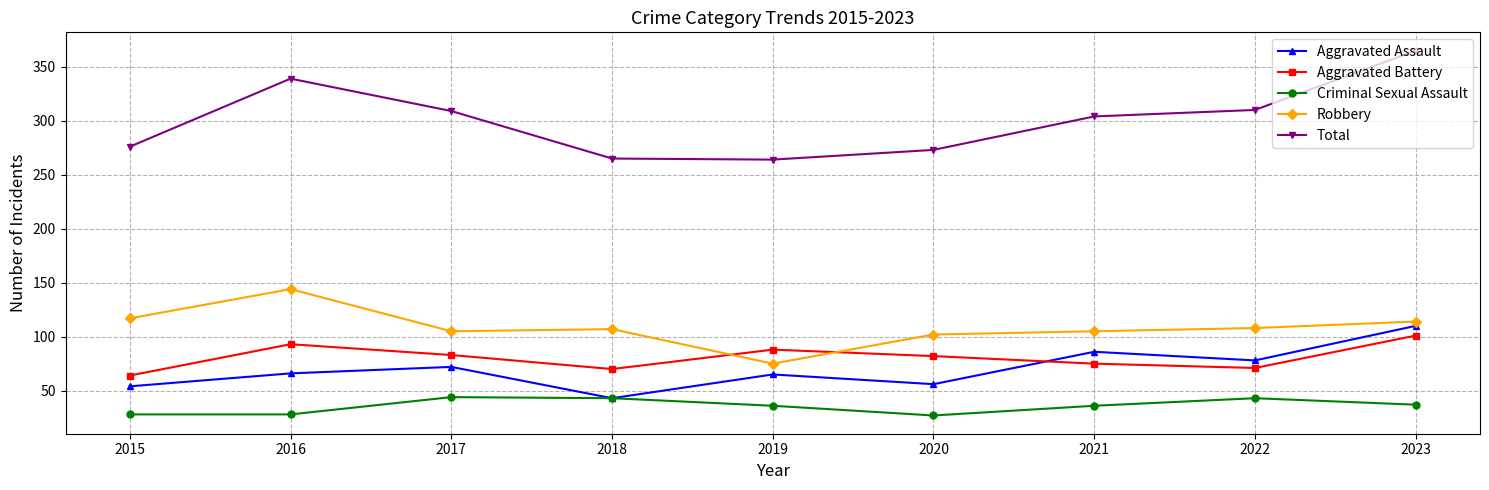

Does the chart have visible grid lines?

Yes